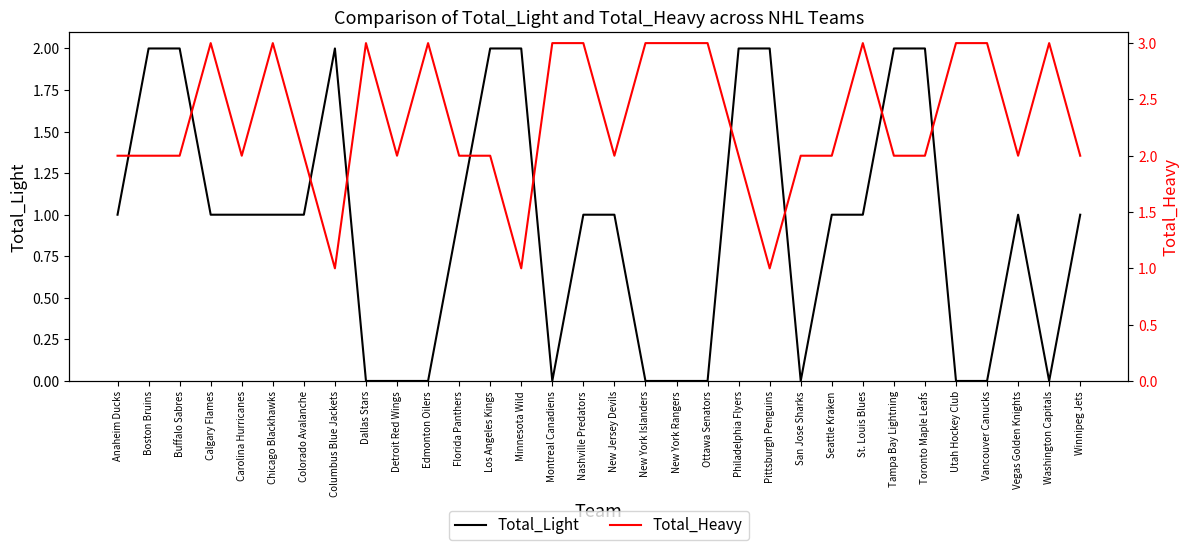

Between which two adjacent categories do Total_Heavy and Total_Light first intersect?

Colorado Avalanche and Columbus Blue Jackets